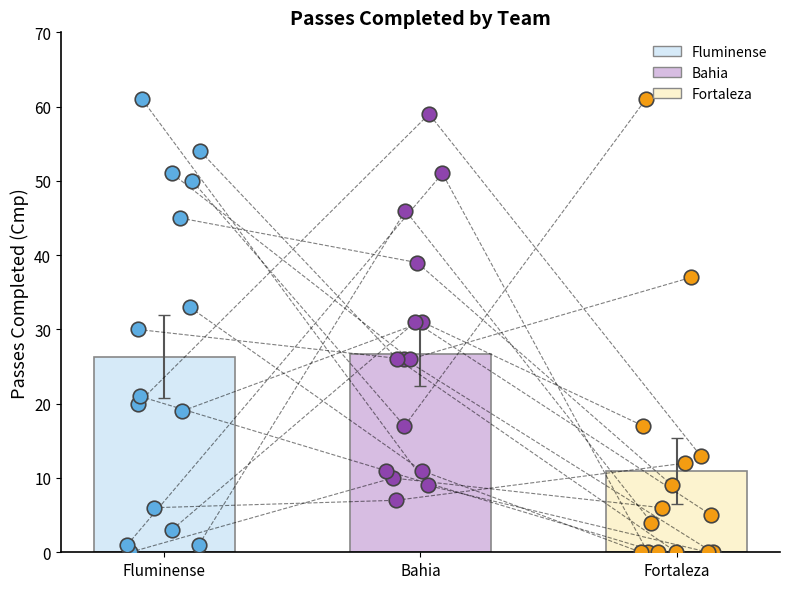

Is the value of Bahia at Fortaleza greater than the value of Fluminense at 7?

No